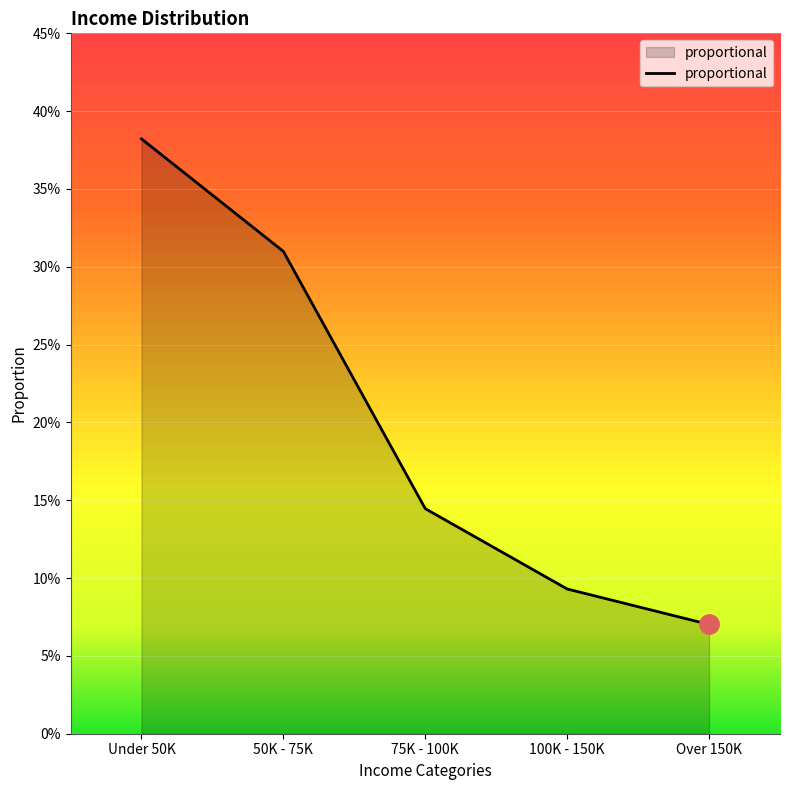

What is the greatest value displayed?

0.4